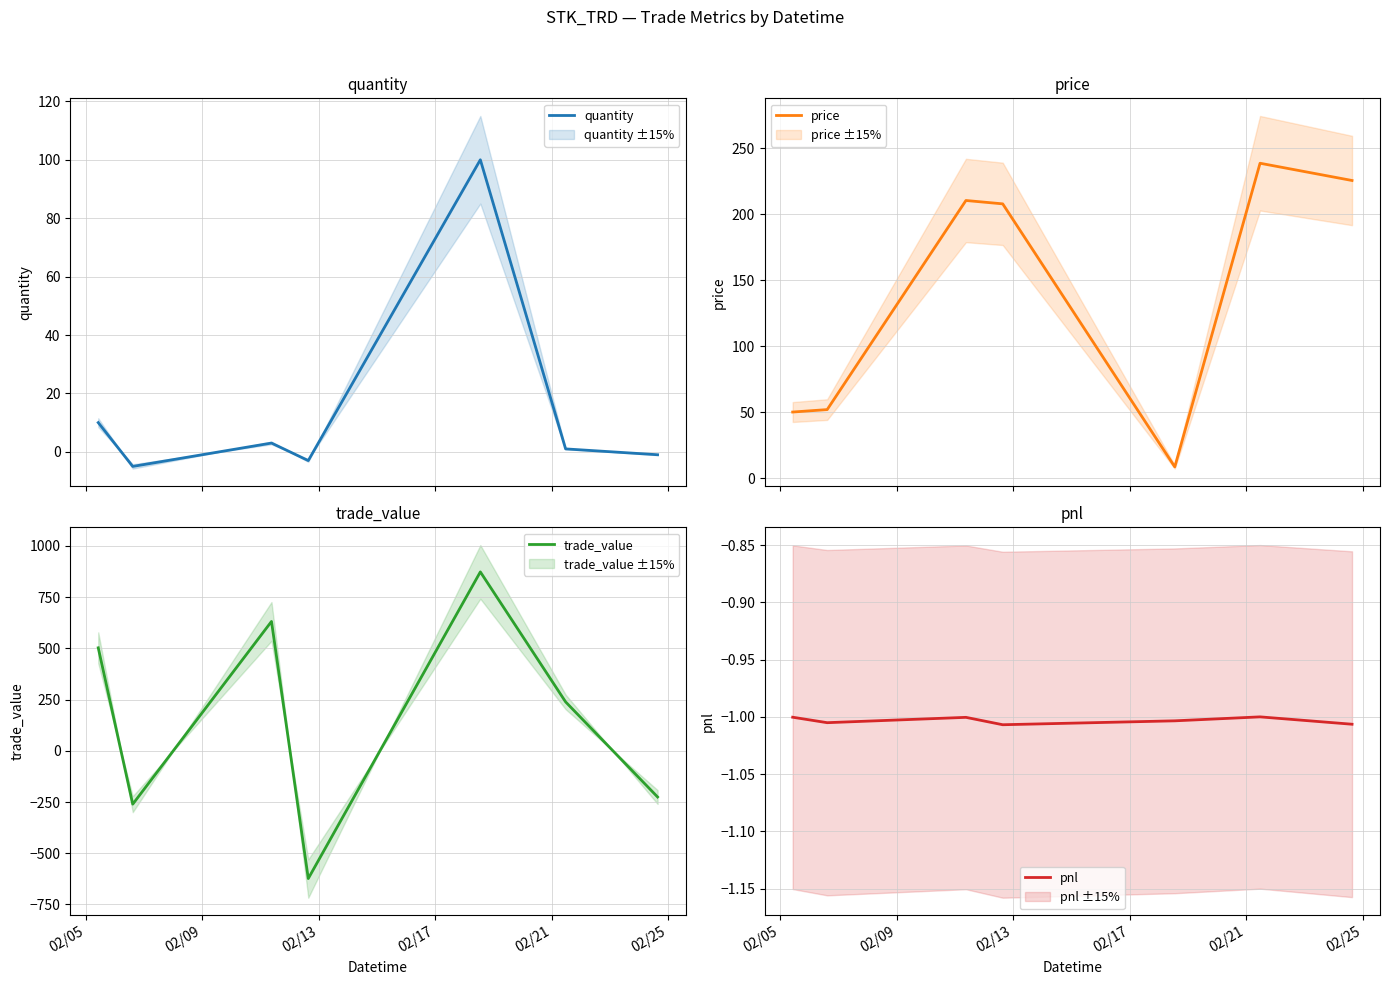

True or false: trade_value and quantity intersect in this chart.

True